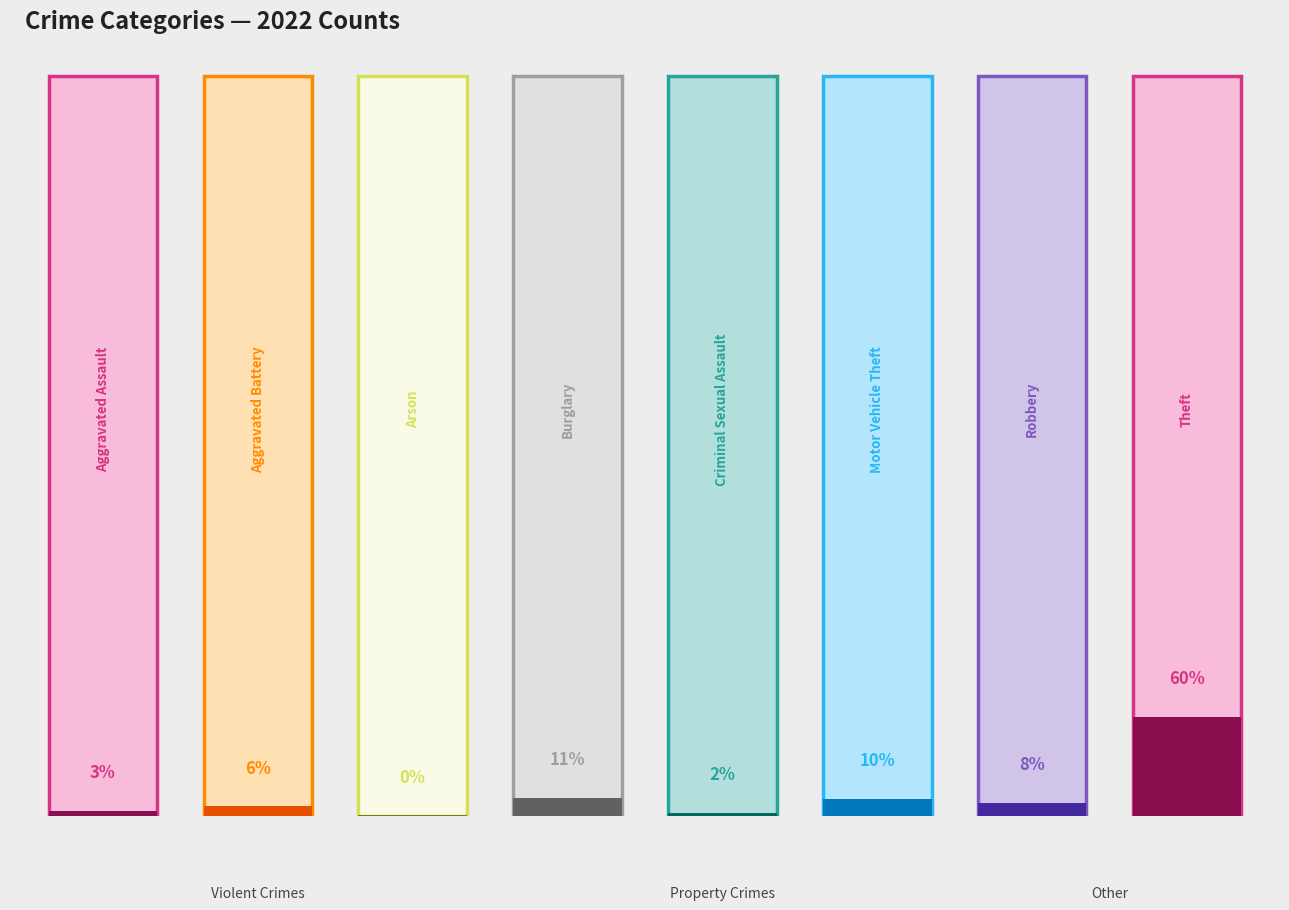

What is the sum of all 2022 values?

416